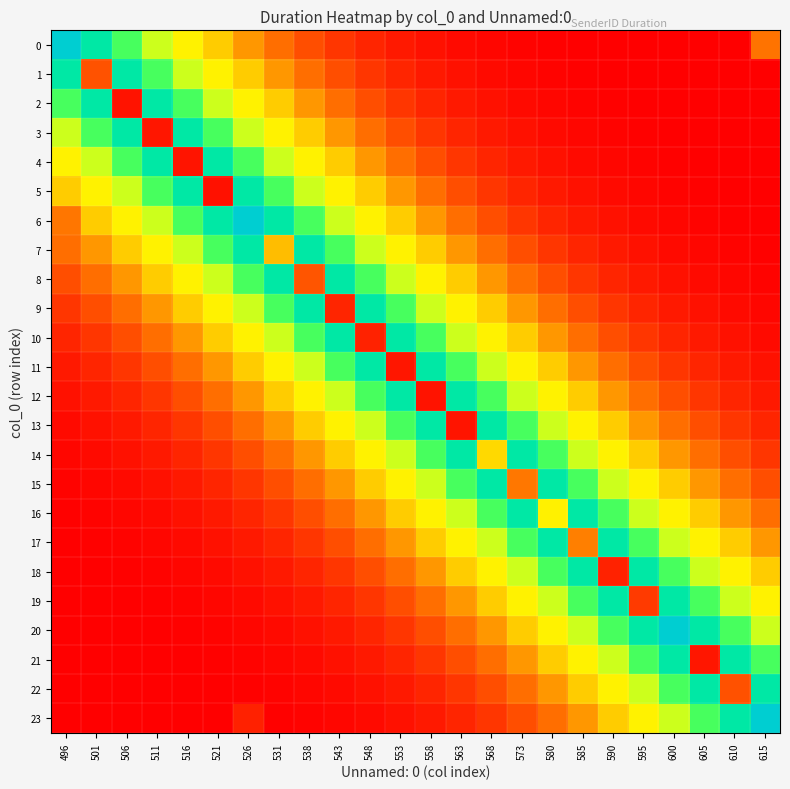

Which series has the largest range (max minus min)?

23